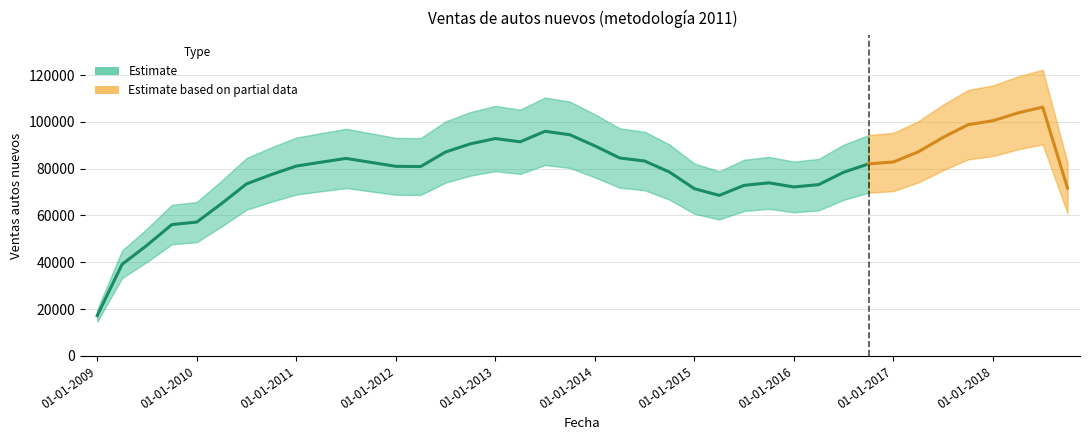

True or false: the data has more than 1 interior local peaks.

True